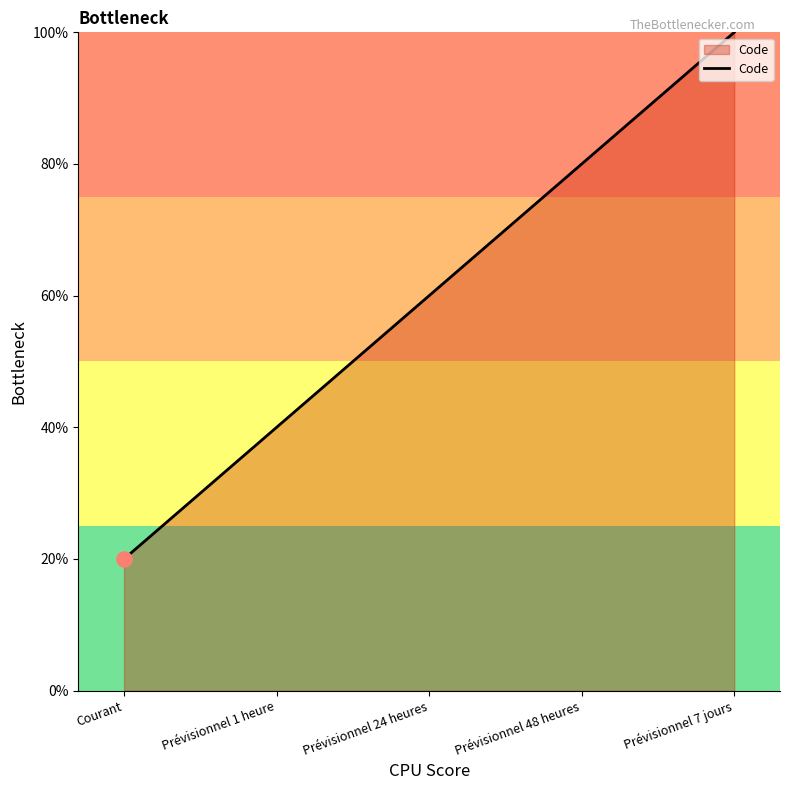

Which has a higher value, Prévisionnel 7 jours or Courant?

Prévisionnel 7 jours